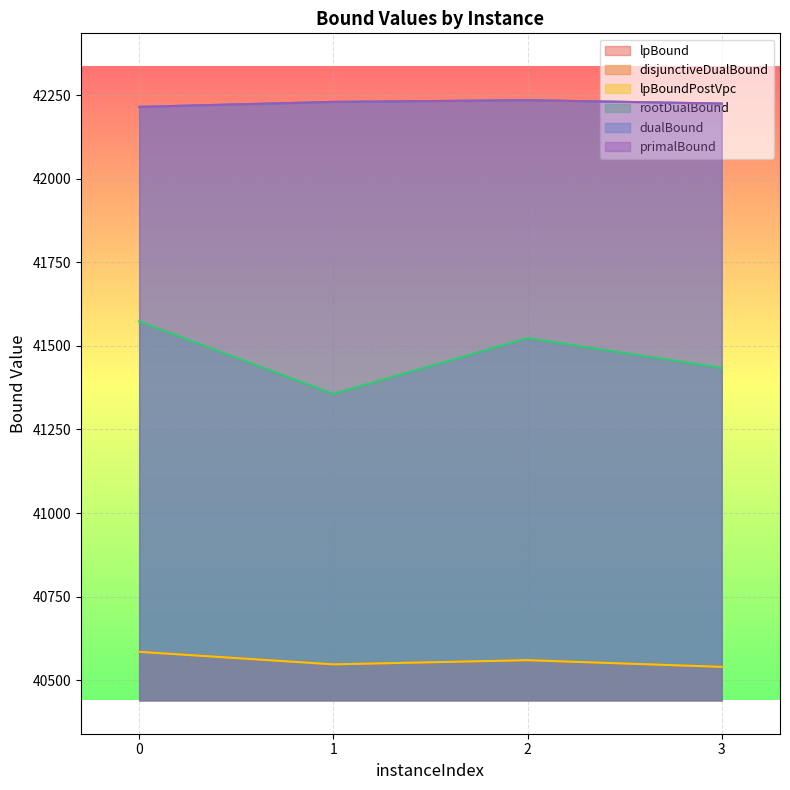

The value of dualBound at 3 is 62070.7. True or false?

False